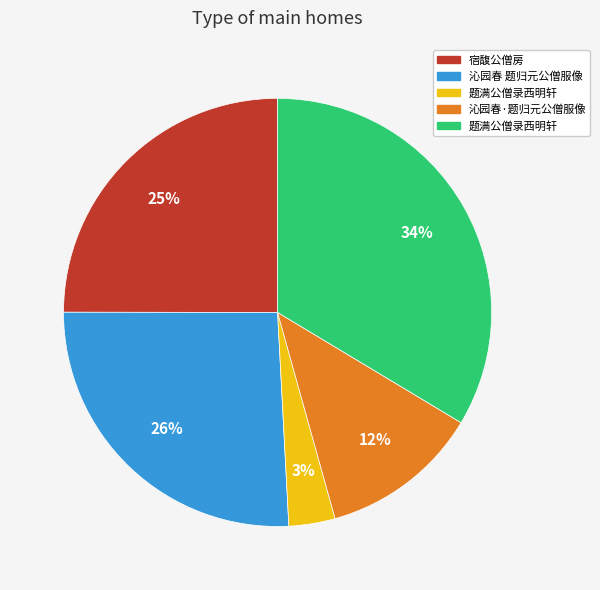

Is there any slice that represents more than half of the pie?

No